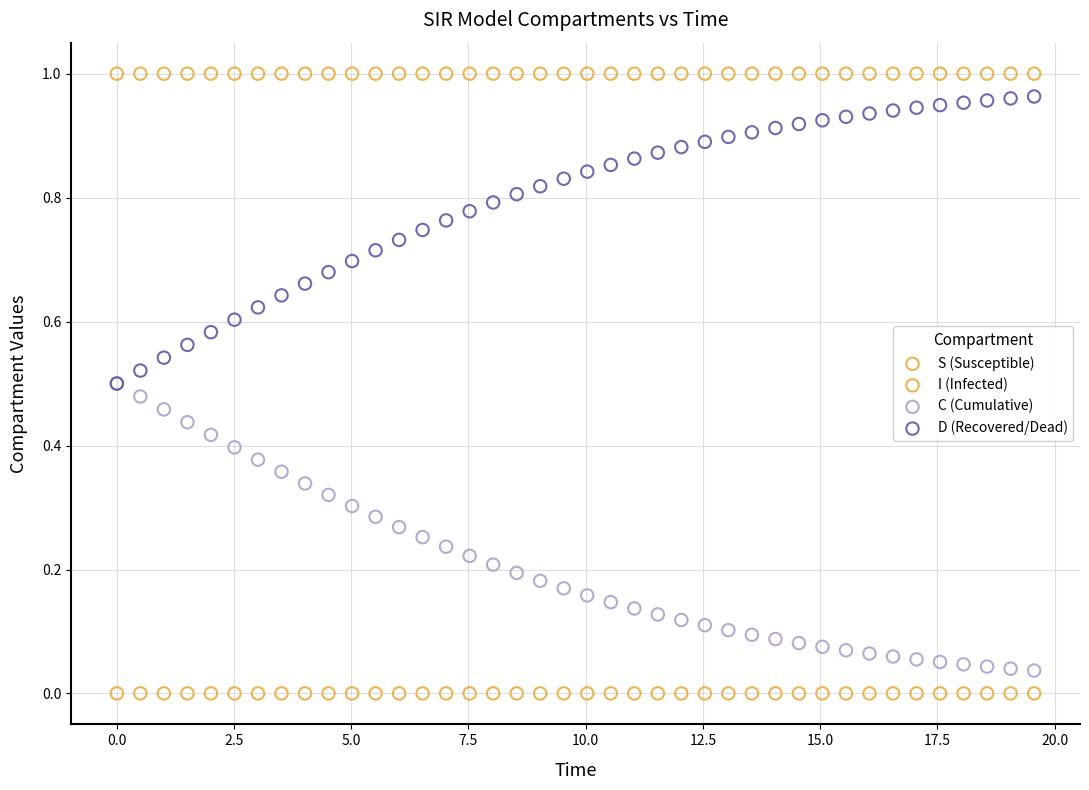

Which series reaches the maximum Y coordinate?

S (Susceptible)